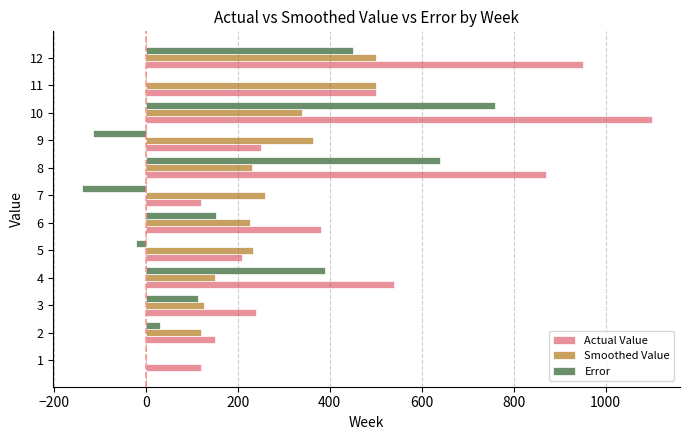

What is the sum of all Smoothed Value values?

3050.6